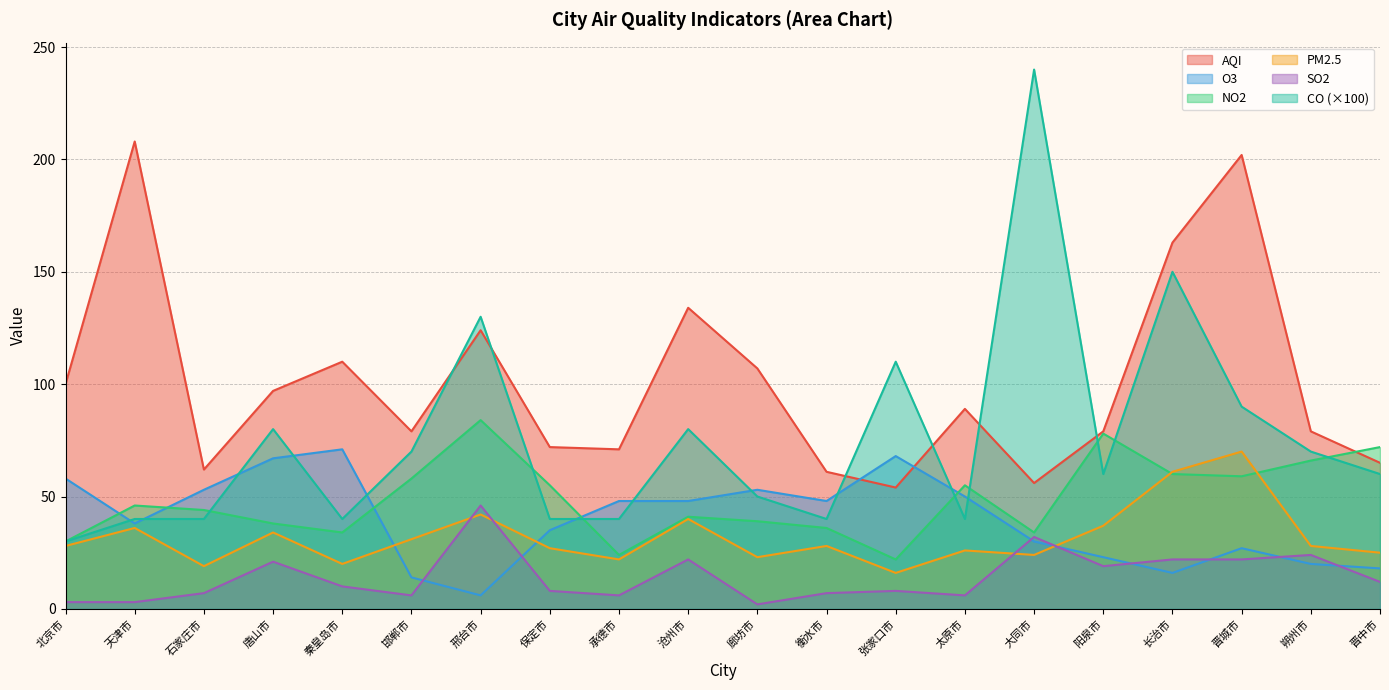

What is the approximate value of AQI at 长治市?

163.0